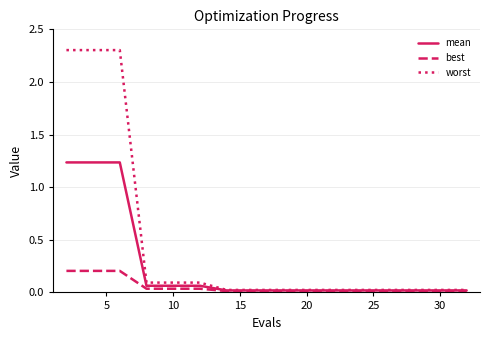

List the series in order of their overall mean, highest first.

worst, mean, best